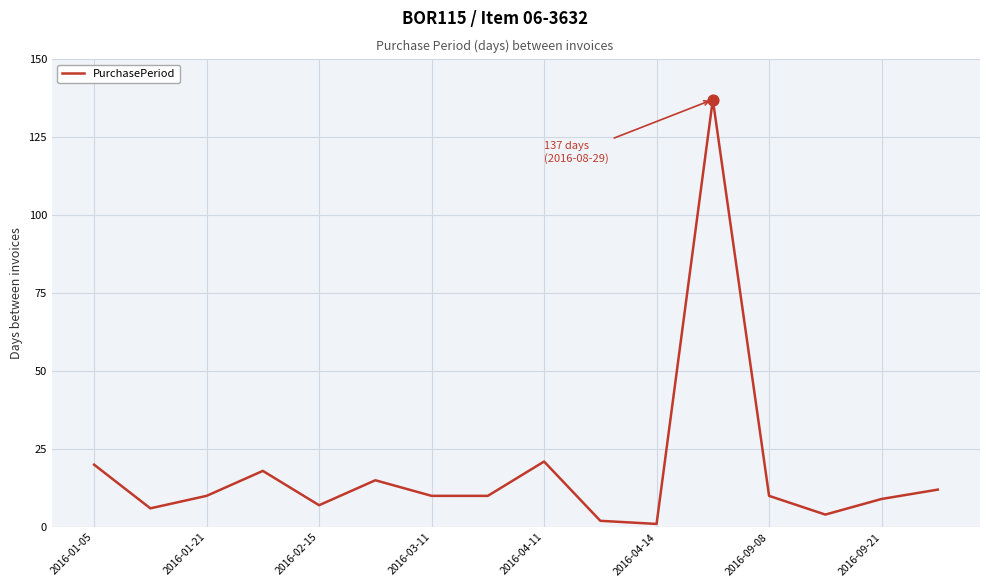

What is the maximum value shown in the chart?

137